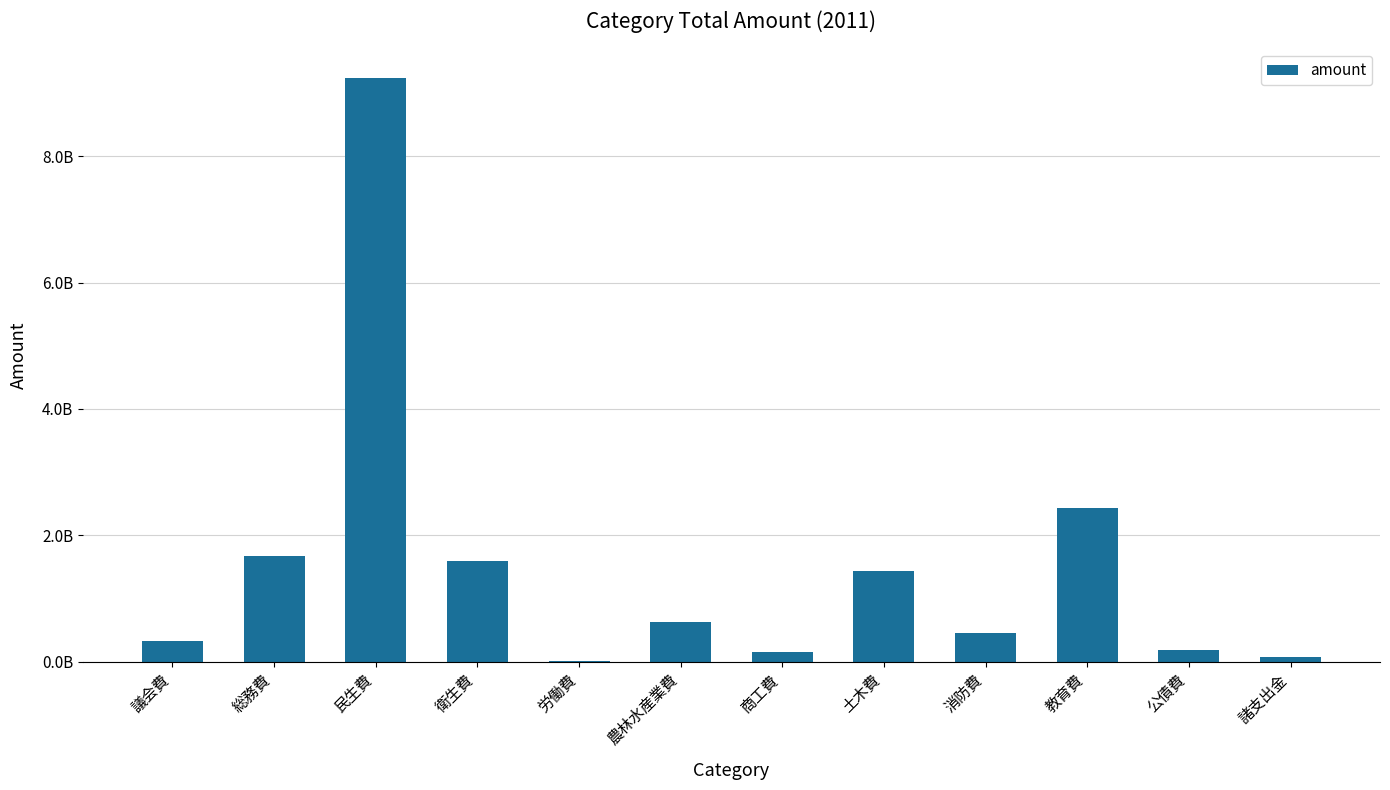

Are the bars horizontal?

No